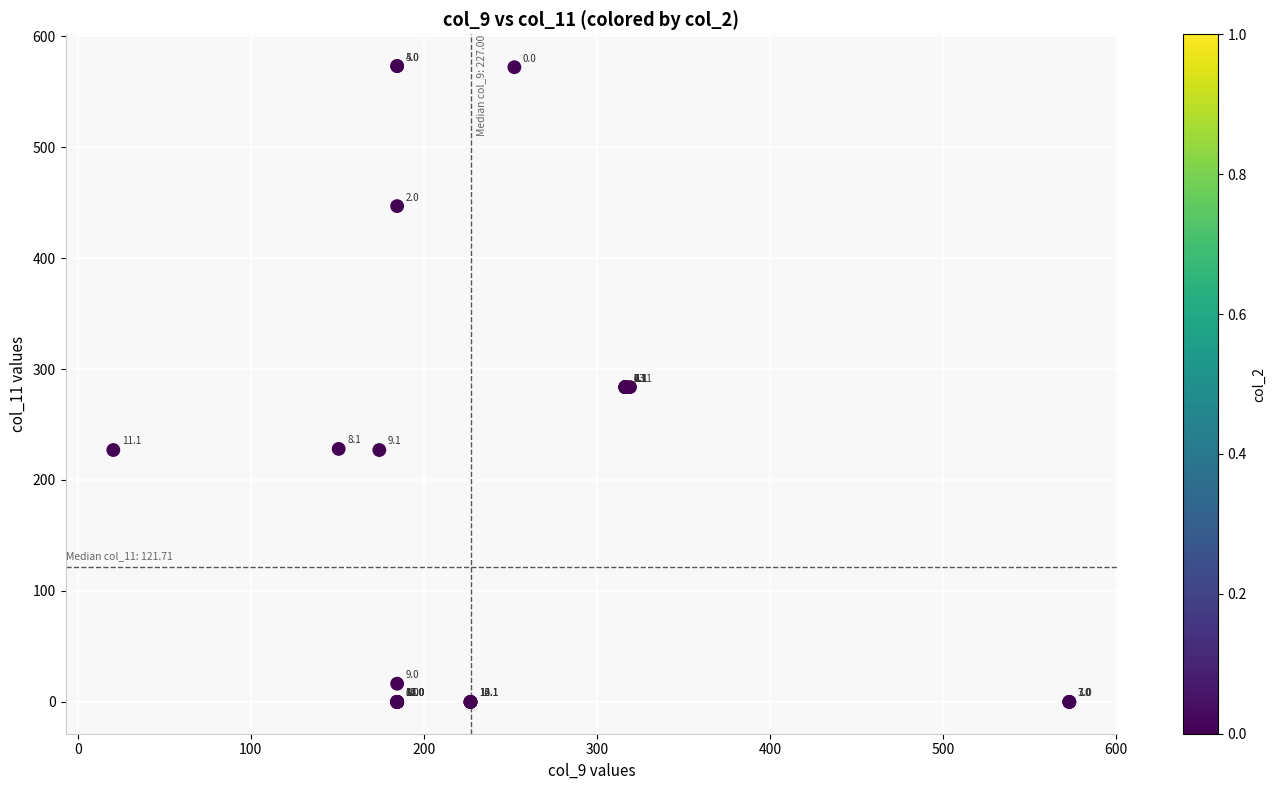

What Y value in the scatter plot is closest to 286?

283.7